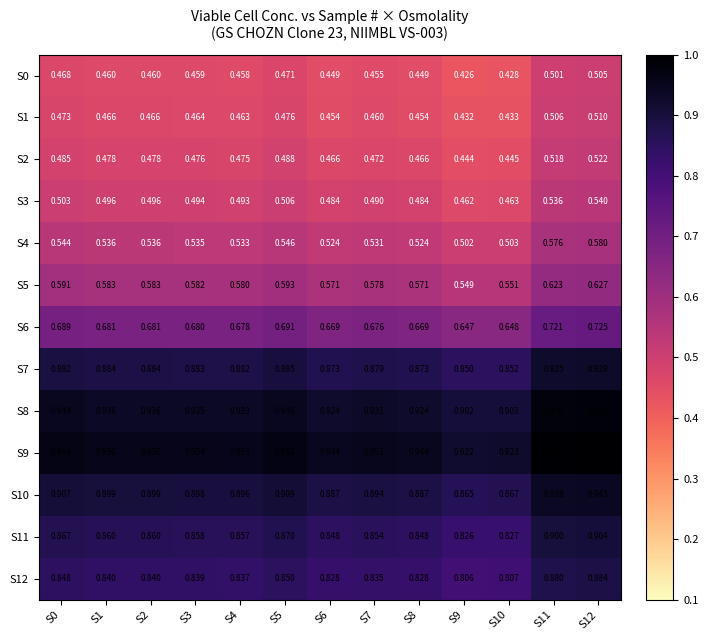

Is the value of S9 at S8 greater than the value of S0 at S0?

Yes